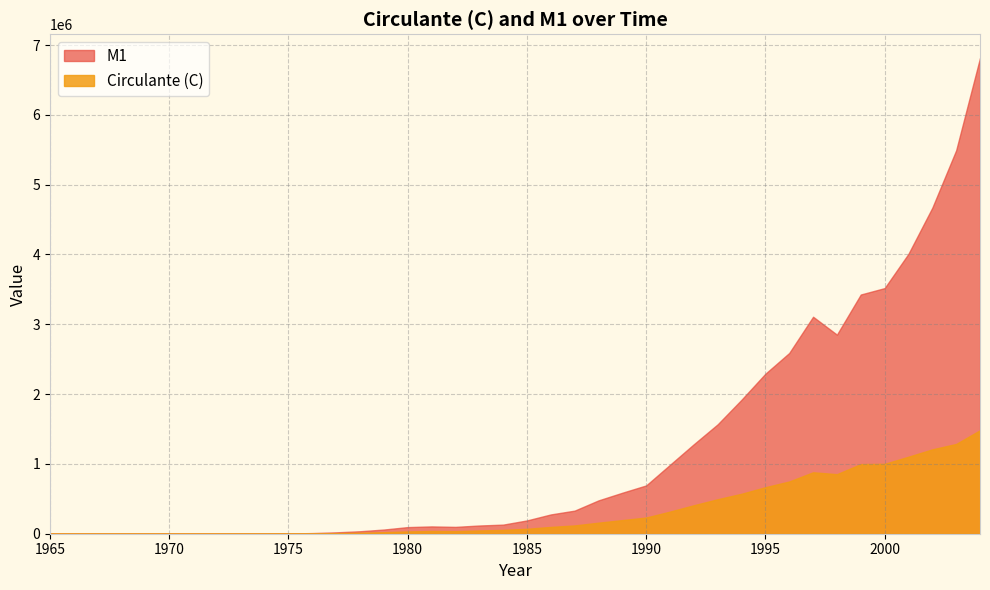

Reading left to right, list all the values displayed in this chart.

M1: 2	3	3	5	6	10	23	55	232	774	2973	9200	19833	35351	59974	94859	104658	97946	117663	130221	190398	276207	330719	477427	587096	691793	987500	1282300	1567450	1919720	2291990	2588960	3107870	2851400	3426450	3518100	4009700	4669630	5492060	6814660
Circulante (C): 1	1	1	2	2	4	8	24	81	285	1108	3652	8028	14095	21527	32580	39296	36908	46703	54772	70670	97290	118740	158140	195250	231860	316860	407910	494150	572150	666310	748160	880030	852920	997240	1001200	1103020	1208240	1285730	1482020